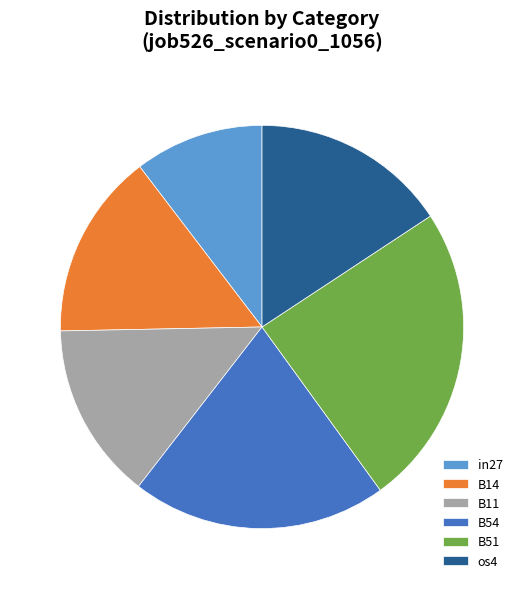

Rank the categories by value from highest to lowest.

B51, B54, os4, B14, B11, in27